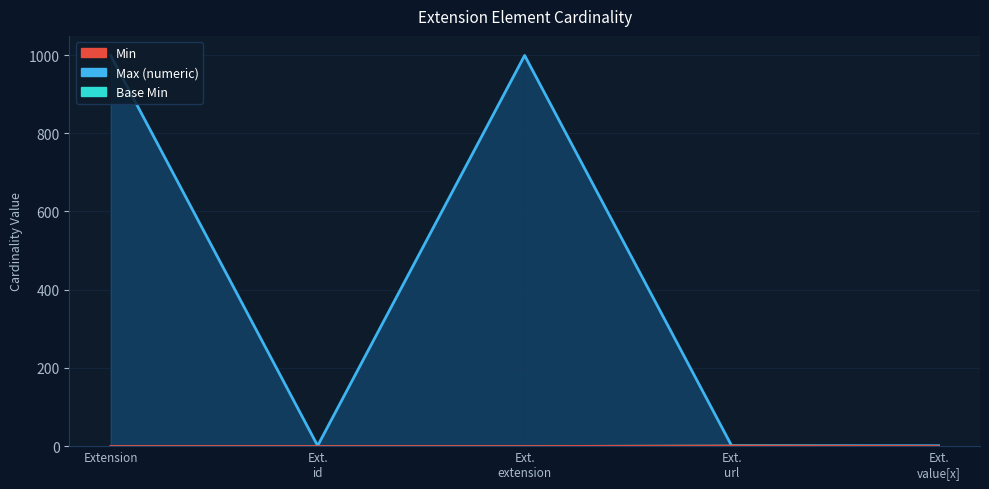

Is it true that Base Min equals 1 at Extension?

False